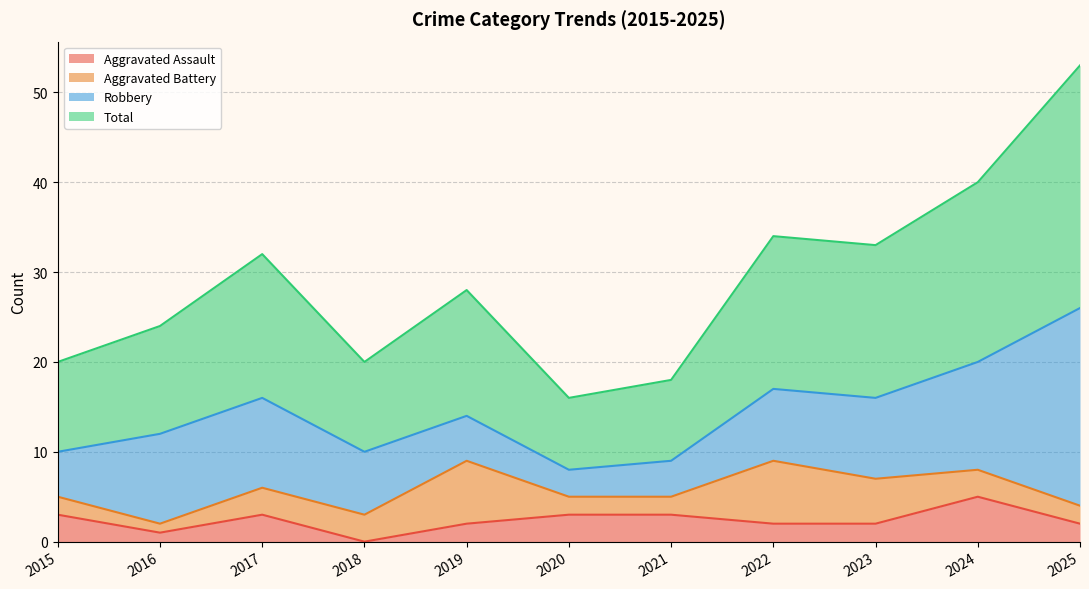

True or false: Total and Aggravated Assault intersect in this chart.

False